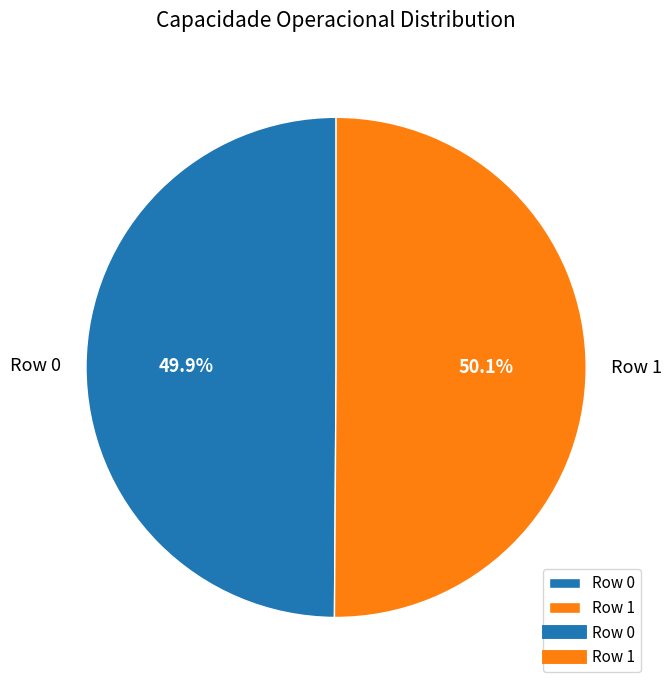

Approximately how many times larger is the value at Row 0 compared to Row 1?

1.0